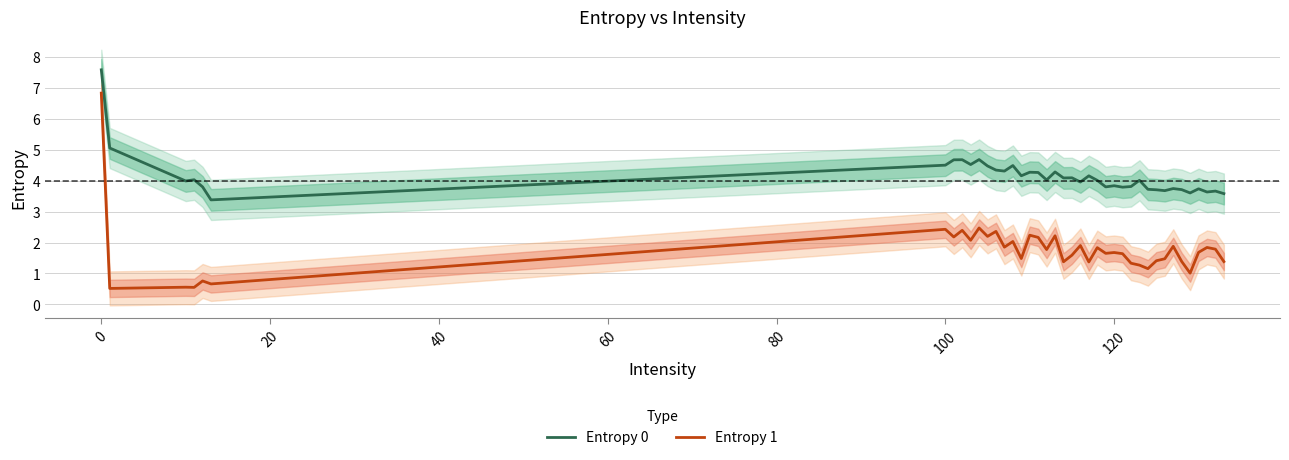

In Entropy 0, how many points are higher than both neighbors (excluding endpoints)?

13